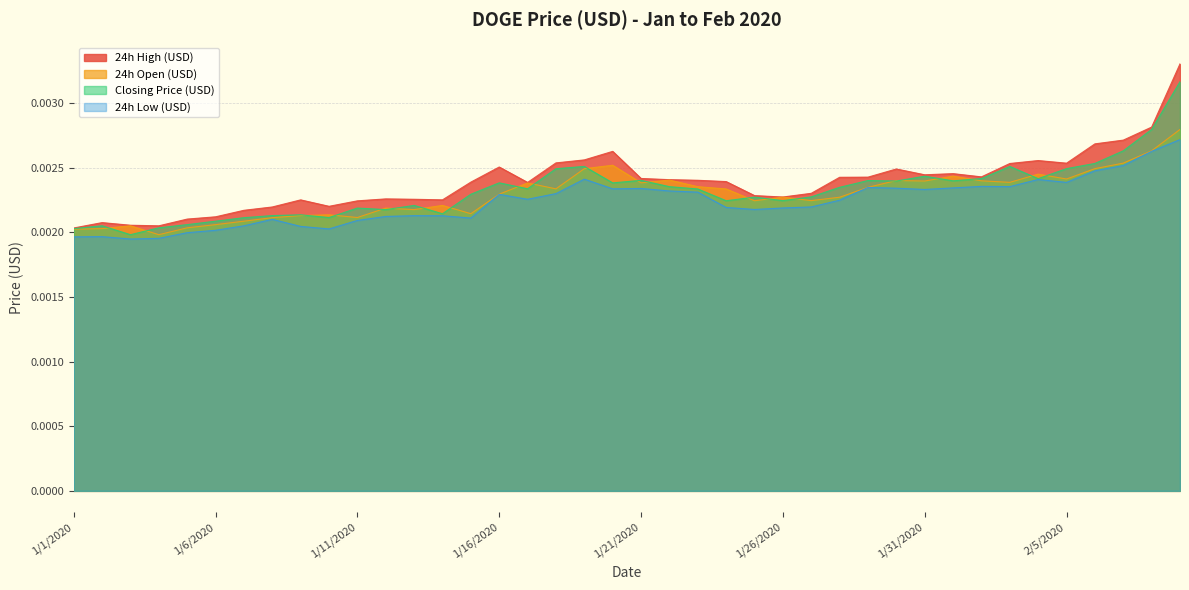

Which series has the widest spread of values?

24h High (USD)